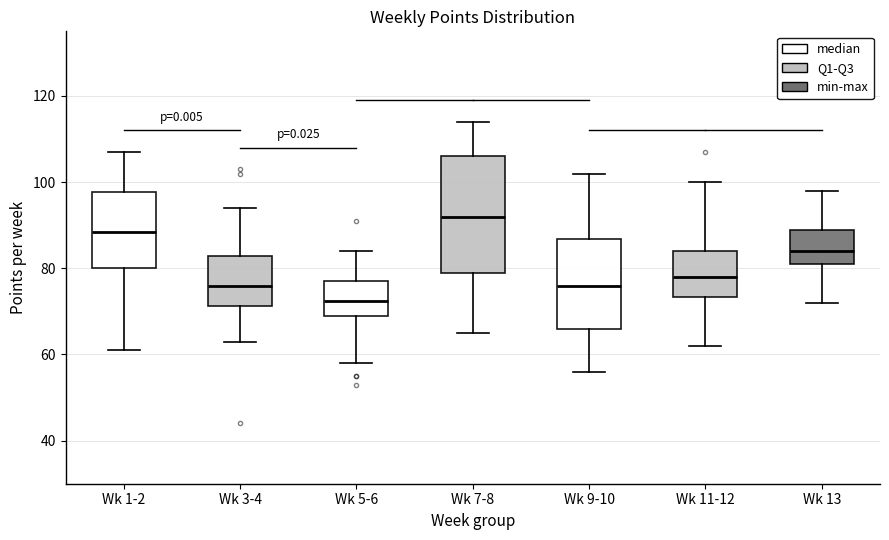

Comparing the boxes themselves (not the whiskers), which one is the tallest?

Wk 7-8